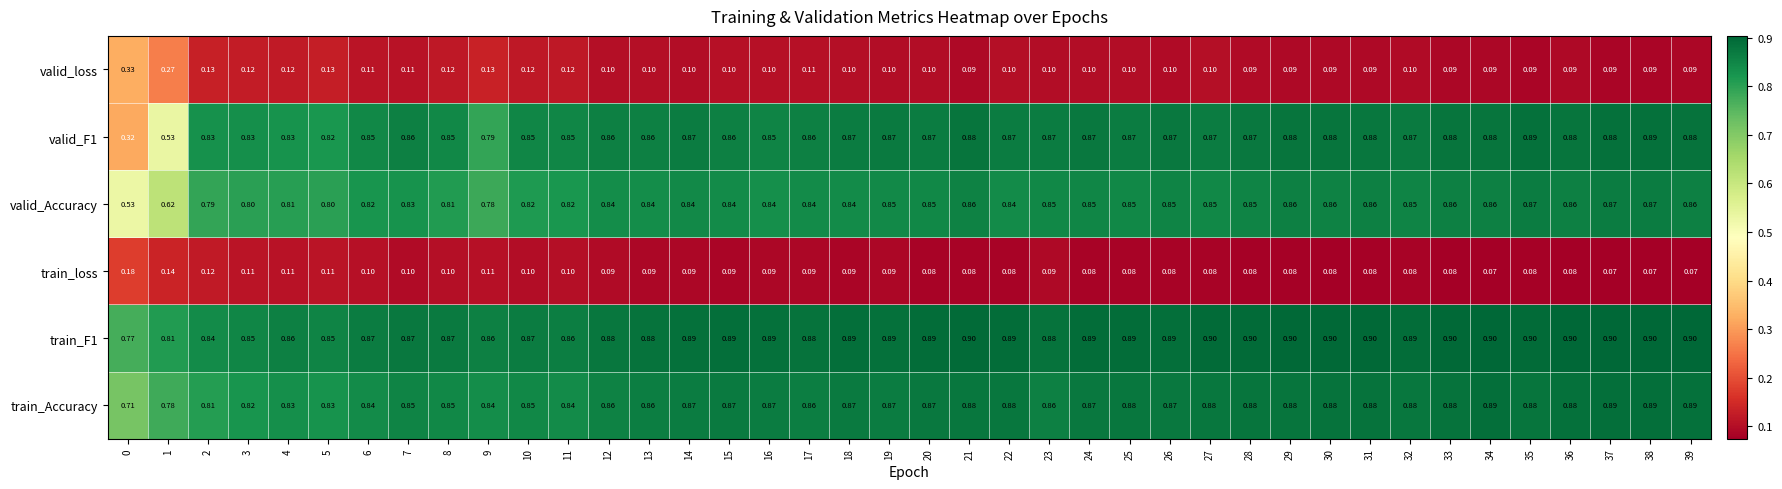

Which series has the widest spread of values?

valid_F1